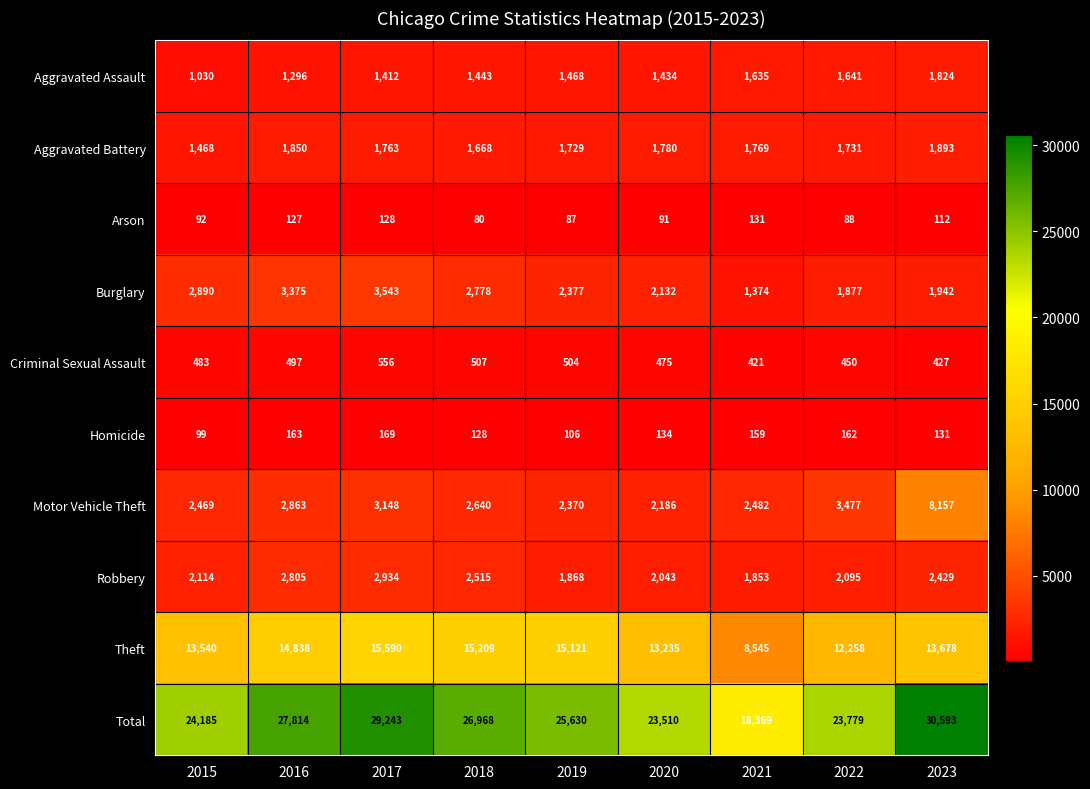

What is the approximate value of Burglary at 2023?

1942